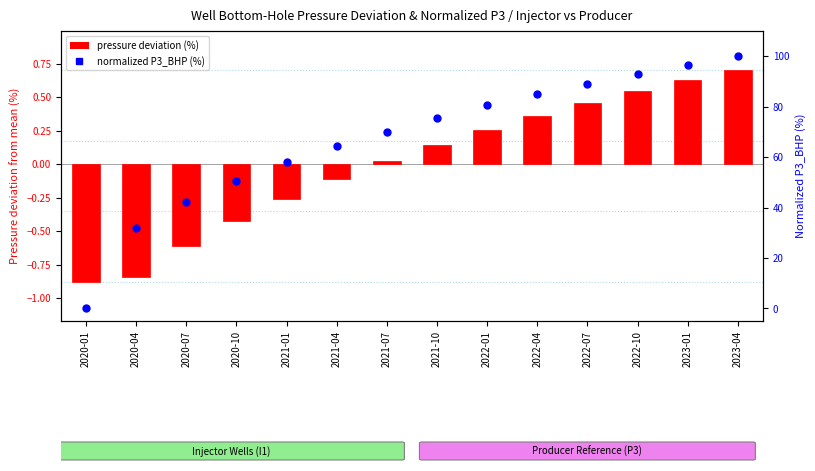

Which series reaches the minimum Y coordinate?

pressure deviation (%)